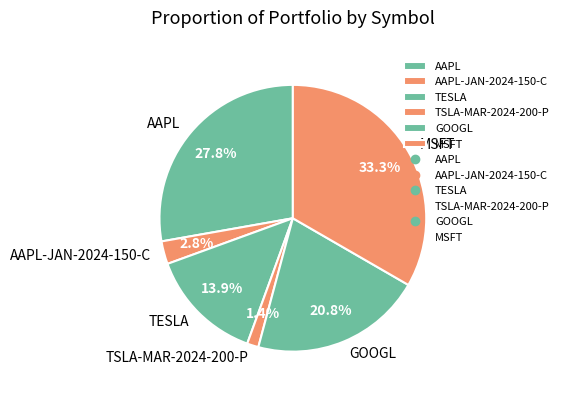

Is it true that TSLA-MAR-2024-200-P is 13% of the pie?

False